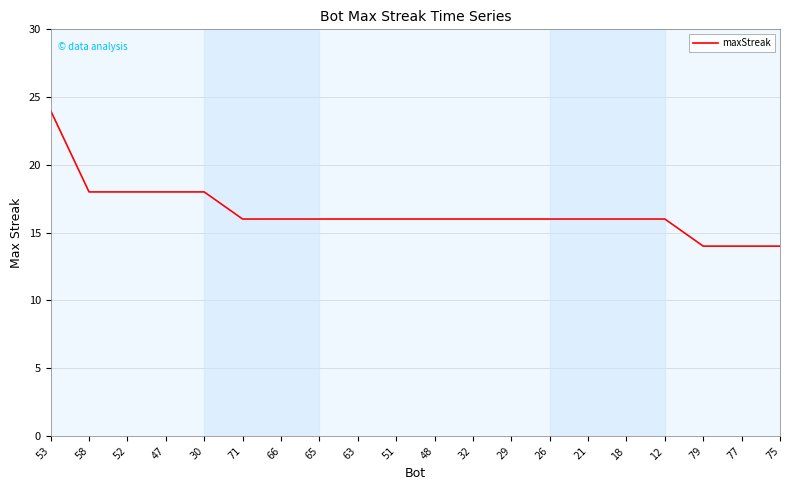

Which category has the highest value across all series?

53